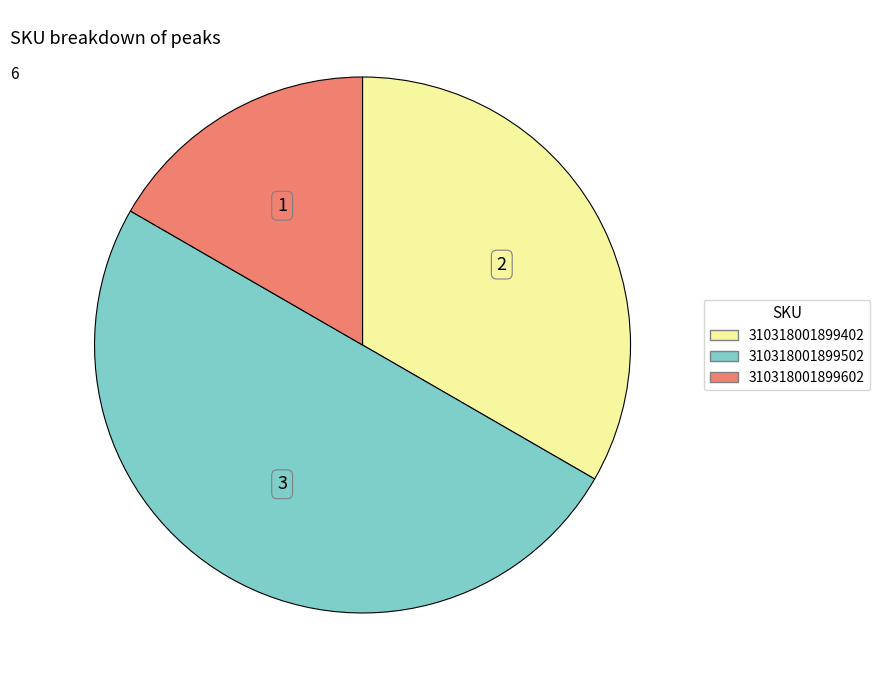

Do 310318001899402 and 310318001899502 together represent more than half of the pie?

Yes